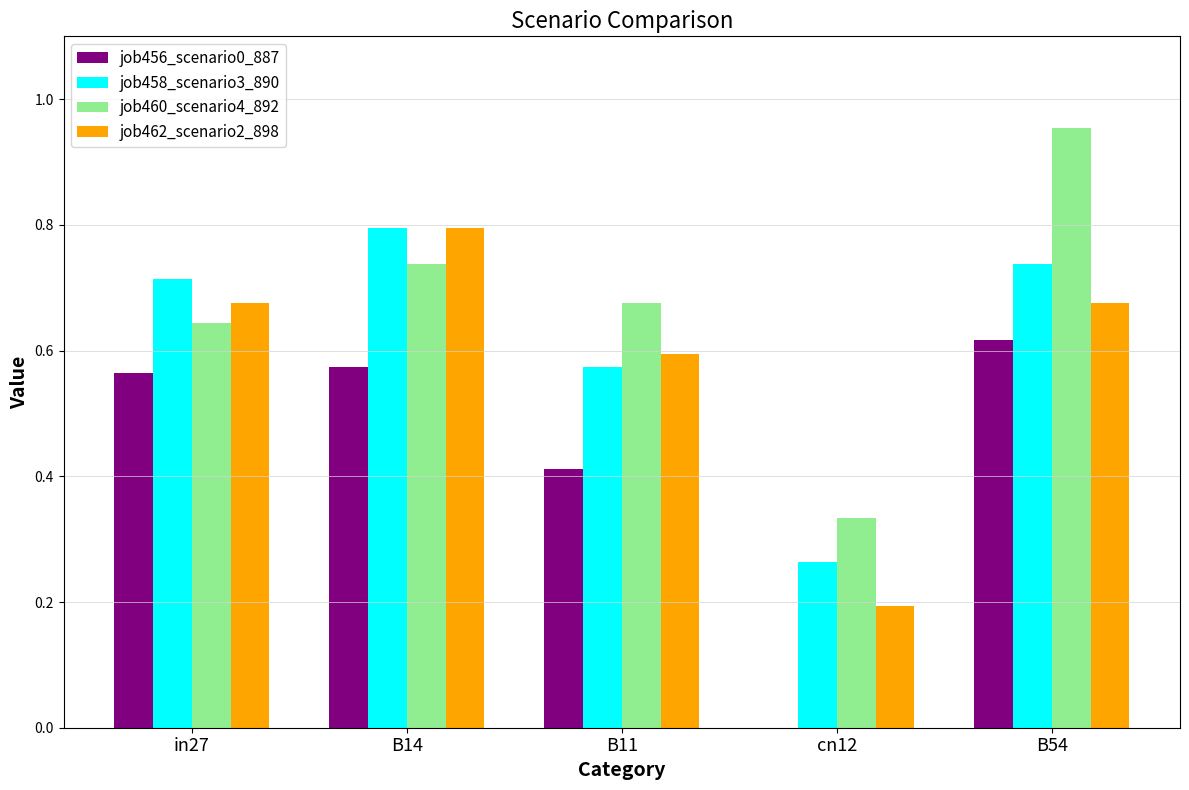

Is it true that job456_scenario0_887 equals 0.0 at cn12?

True